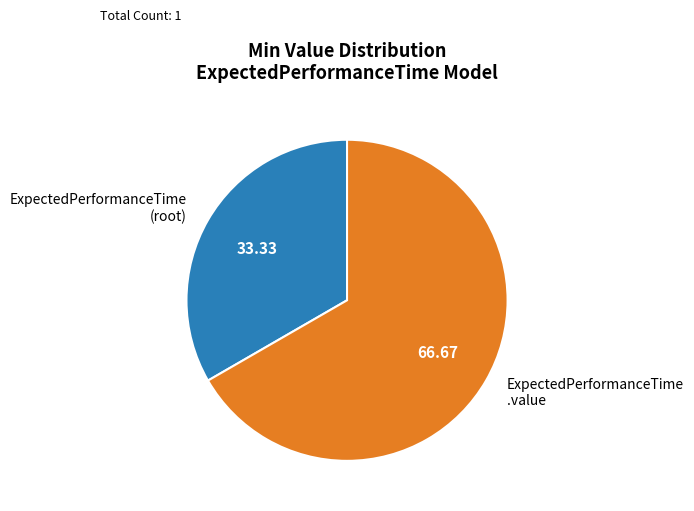

Which category accounts for the majority?

ExpectedPerformanceTime .value